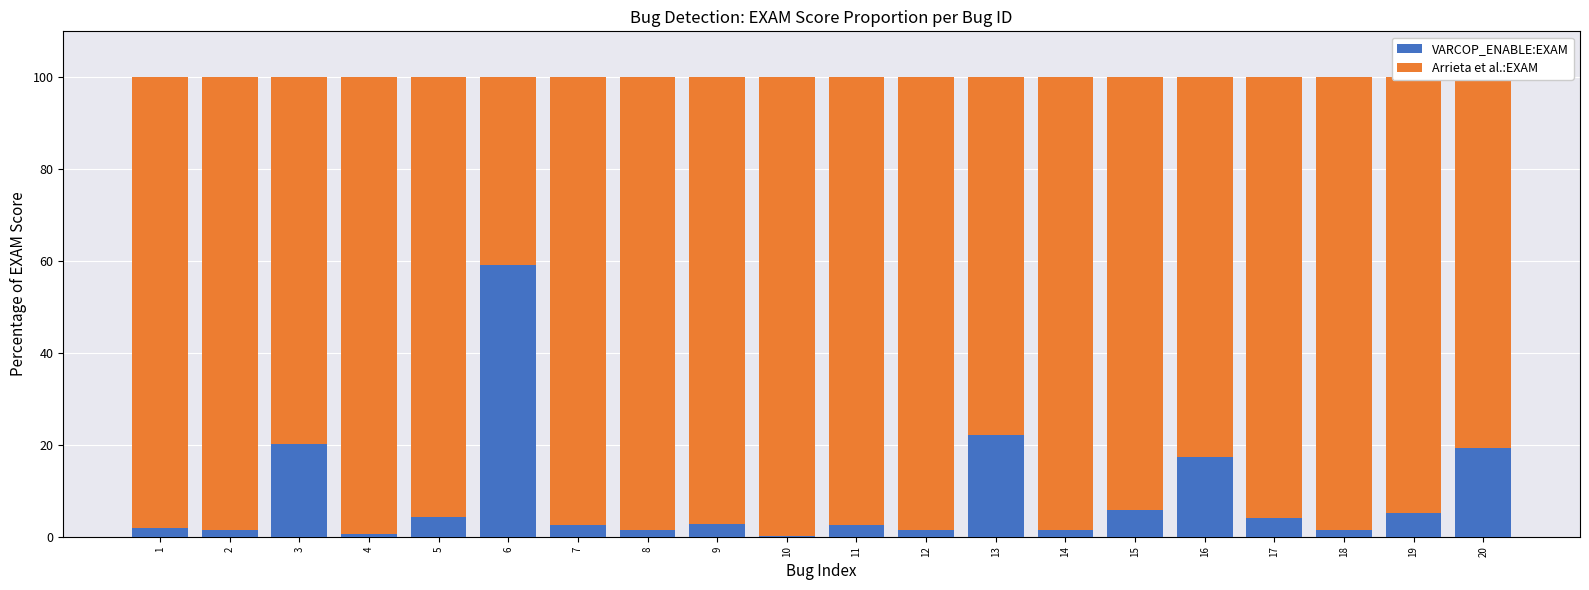

Read the VARCOP_ENABLE:EXAM value at 2.

1.5